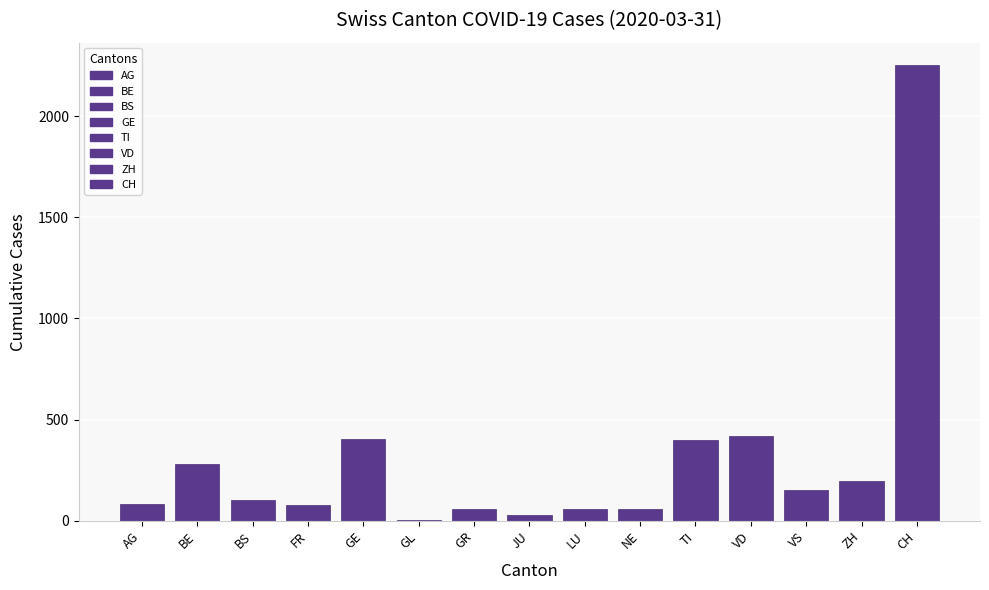

The chart shows a value of 419 at VD. True or false?

True